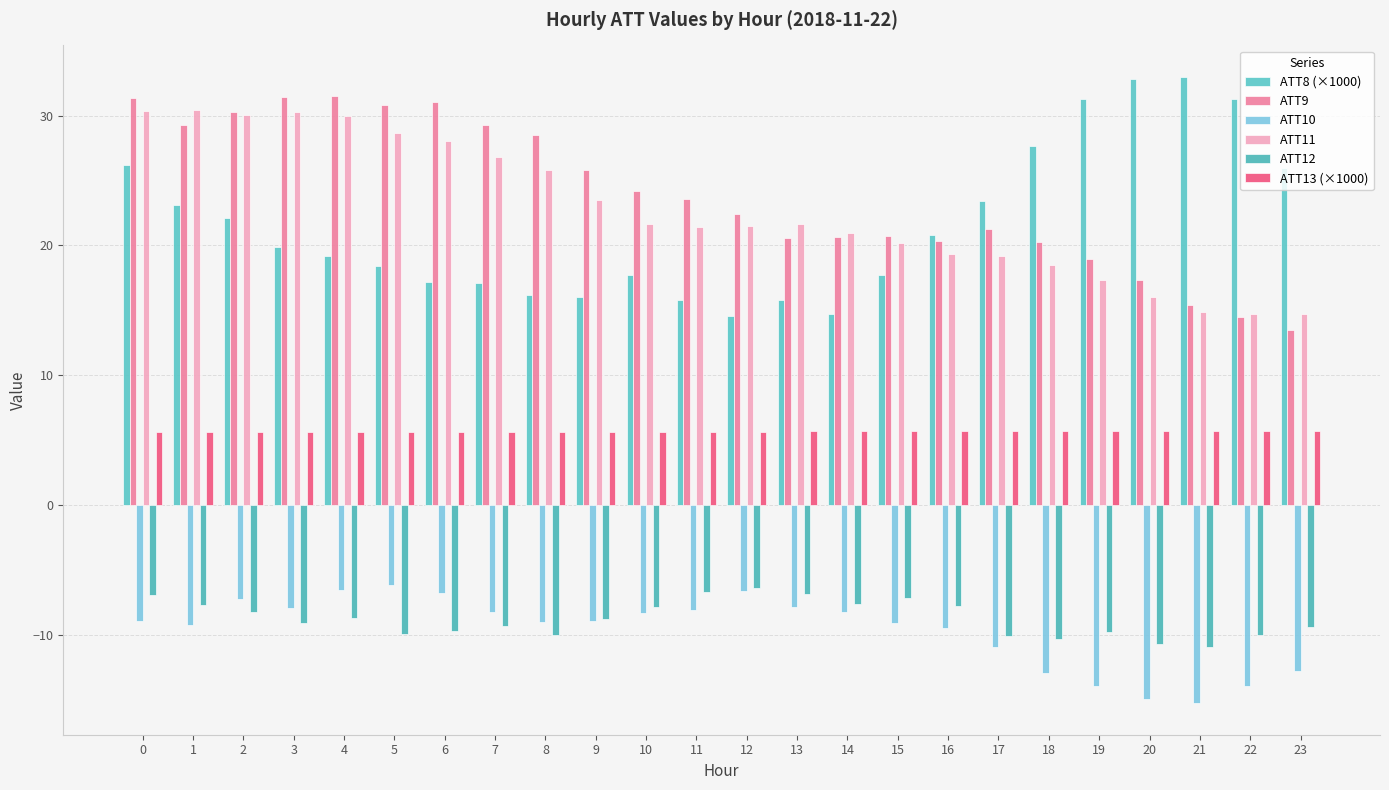

Reading left to right, extract all data points from this chart.

ATT8 (×1000): 0=26.2	1=23.1	2=22.1	3=19.9	4=19.2	5=18.4	6=17.2	7=17.1	8=16.2	9=16.0	10=17.7	11=15.8	12=14.6	13=15.8	14=14.7	15=17.7	16=20.8	17=23.4	18=27.7	19=31.3	20=32.8	21=33.0	22=31.3	23=26.0
ATT9: 0=31.4	1=29.3	2=30.3	3=31.4	4=31.5	5=30.8	6=31.0	7=29.3	8=28.5	9=25.8	10=24.2	11=23.5	12=22.4	13=20.6	14=20.6	15=20.7	16=20.3	17=21.3	18=20.2	19=19.0	20=17.4	21=15.4	22=14.5	23=13.5
ATT10: 0=-8.9	1=-9.3	2=-7.3	3=-7.9	4=-6.5	5=-6.2	6=-6.8	7=-8.3	8=-9.0	9=-8.9	10=-8.4	11=-8.1	12=-6.6	13=-7.9	14=-8.3	15=-9.1	16=-9.5	17=-10.9	18=-13.0	19=-14.0	20=-14.9	21=-15.3	22=-13.9	23=-12.8
ATT11: 0=30.4	1=30.5	2=30.1	3=30.3	4=29.9	5=28.7	6=28.1	7=26.8	8=25.8	9=23.5	10=21.7	11=21.4	12=21.5	13=21.7	14=20.9	15=20.2	16=19.4	17=19.2	18=18.5	19=17.4	20=16.0	21=14.8	22=14.7	23=14.7
ATT12: 0=-6.9	1=-7.7	2=-8.3	3=-9.1	4=-8.7	5=-9.9	6=-9.7	7=-9.3	8=-10.0	9=-8.8	10=-7.9	11=-6.7	12=-6.4	13=-6.9	14=-7.6	15=-7.2	16=-7.8	17=-10.1	18=-10.3	19=-9.8	20=-10.7	21=-10.9	22=-10.0	23=-9.4
ATT13 (×1000): 0=5.6	1=5.6	2=5.6	3=5.6	4=5.7	5=5.7	6=5.7	7=5.7	8=5.7	9=5.7	10=5.7	11=5.7	12=5.7	13=5.7	14=5.7	15=5.7	16=5.7	17=5.7	18=5.7	19=5.7	20=5.7	21=5.7	22=5.7	23=5.7